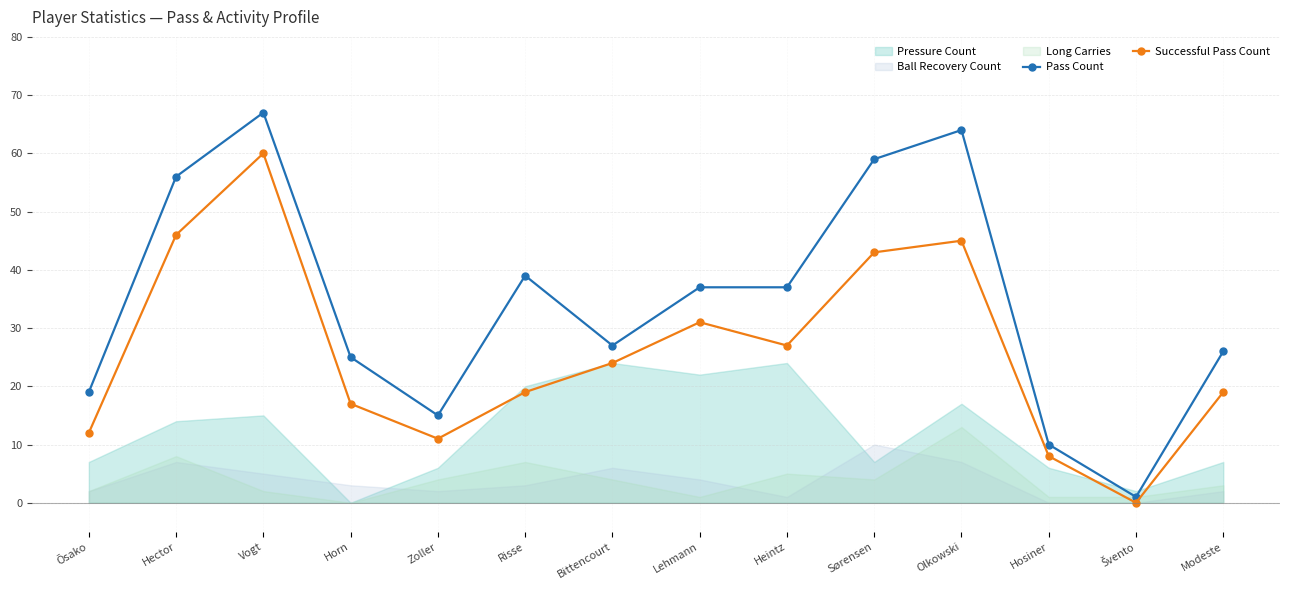

At which label does Pass Count reach its peak?

Vogt